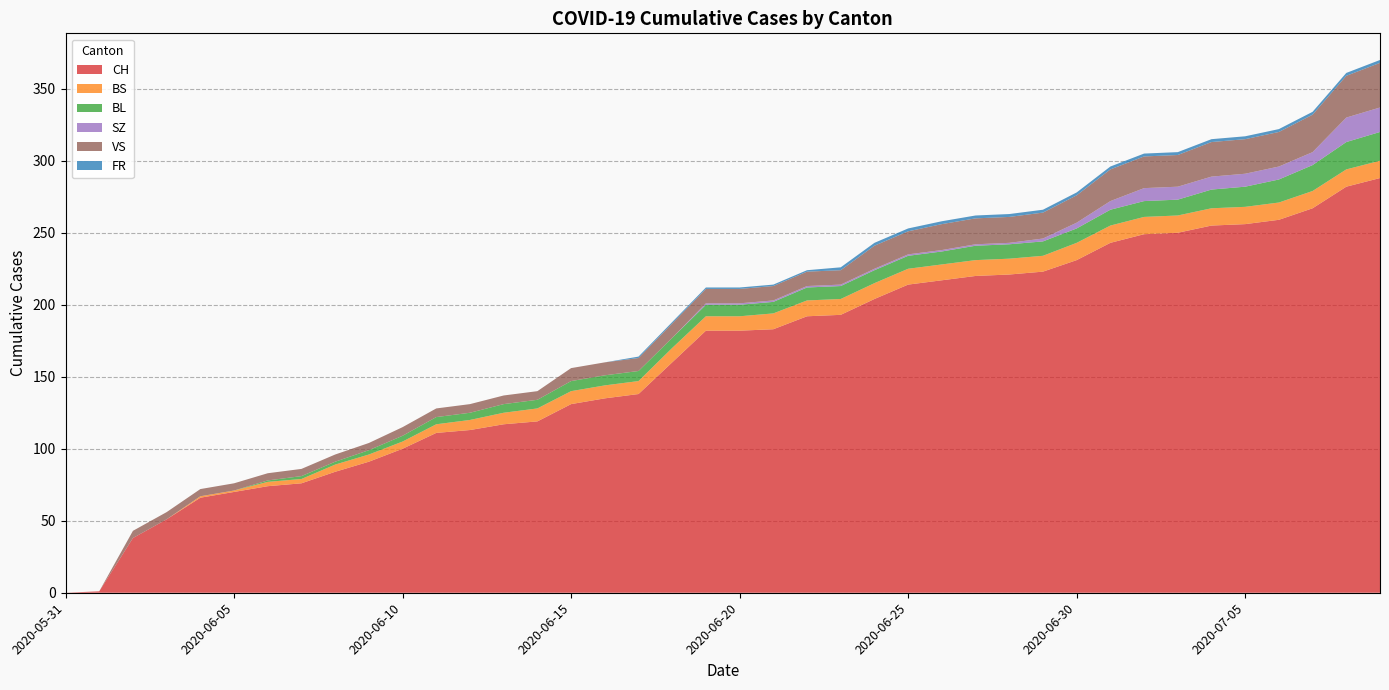

Reading left to right, transcribe all the data shown in this chart.

CH: 2020-05-31=0	2020-06-01=1	2020-06-02=38	2020-06-03=51	2020-06-04=66	2020-06-05=70	2020-06-06=74	2020-06-07=76	2020-06-08=84	2020-06-09=91	2020-06-10=100	2020-06-11=111	2020-06-12=113	2020-06-13=117	2020-06-14=119	2020-06-15=131	2020-06-16=135	2020-06-17=138	2020-06-18=160	2020-06-19=182	2020-06-20=182	2020-06-21=183	2020-06-22=192	2020-06-23=193	2020-06-24=204	2020-06-25=214	2020-06-26=217	2020-06-27=220	2020-06-28=221	2020-06-29=223	2020-06-30=231	2020-07-01=243	2020-07-02=249	2020-07-03=250	2020-07-04=255	2020-07-05=256	2020-07-06=259	2020-07-07=267	2020-07-08=282	2020-07-09=288
BS: 2020-05-31=0	2020-06-01=0	2020-06-02=0	2020-06-03=0	2020-06-04=1	2020-06-05=1	2020-06-06=3	2020-06-07=3	2020-06-08=5	2020-06-09=5	2020-06-10=5	2020-06-11=6	2020-06-12=7	2020-06-13=8	2020-06-14=9	2020-06-15=9	2020-06-16=9	2020-06-17=9	2020-06-18=10	2020-06-19=10	2020-06-20=10	2020-06-21=11	2020-06-22=11	2020-06-23=11	2020-06-24=11	2020-06-25=11	2020-06-26=11	2020-06-27=11	2020-06-28=11	2020-06-29=11	2020-06-30=12	2020-07-01=12	2020-07-02=12	2020-07-03=12	2020-07-04=12	2020-07-05=12	2020-07-06=12	2020-07-07=12	2020-07-08=12	2020-07-09=12
BL: 2020-05-31=0	2020-06-01=0	2020-06-02=0	2020-06-03=0	2020-06-04=0	2020-06-05=0	2020-06-06=1	2020-06-07=2	2020-06-08=2	2020-06-09=3	2020-06-10=4	2020-06-11=5	2020-06-12=5	2020-06-13=6	2020-06-14=6	2020-06-15=7	2020-06-16=7	2020-06-17=7	2020-06-18=7	2020-06-19=8	2020-06-20=8	2020-06-21=8	2020-06-22=9	2020-06-23=9	2020-06-24=9	2020-06-25=9	2020-06-26=9	2020-06-27=10	2020-06-28=10	2020-06-29=10	2020-06-30=10	2020-07-01=11	2020-07-02=11	2020-07-03=11	2020-07-04=13	2020-07-05=14	2020-07-06=16	2020-07-07=18	2020-07-08=19	2020-07-09=20
SZ: 2020-05-31=0	2020-06-01=0	2020-06-02=0	2020-06-03=0	2020-06-04=0	2020-06-05=0	2020-06-06=0	2020-06-07=0	2020-06-08=0	2020-06-09=0	2020-06-10=0	2020-06-11=0	2020-06-12=0	2020-06-13=0	2020-06-14=0	2020-06-15=0	2020-06-16=0	2020-06-17=0	2020-06-18=0	2020-06-19=1	2020-06-20=1	2020-06-21=1	2020-06-22=1	2020-06-23=1	2020-06-24=1	2020-06-25=1	2020-06-26=1	2020-06-27=1	2020-06-28=1	2020-06-29=2	2020-06-30=4	2020-07-01=6	2020-07-02=9	2020-07-03=9	2020-07-04=9	2020-07-05=9	2020-07-06=9	2020-07-07=9	2020-07-08=17	2020-07-09=17
VS: 2020-05-31=0	2020-06-01=0	2020-06-02=5	2020-06-03=5	2020-06-04=5	2020-06-05=5	2020-06-06=5	2020-06-07=5	2020-06-08=5	2020-06-09=5	2020-06-10=6	2020-06-11=6	2020-06-12=6	2020-06-13=6	2020-06-14=6	2020-06-15=9	2020-06-16=9	2020-06-17=9	2020-06-18=10	2020-06-19=10	2020-06-20=10	2020-06-21=10	2020-06-22=10	2020-06-23=10	2020-06-24=16	2020-06-25=16	2020-06-26=18	2020-06-27=18	2020-06-28=18	2020-06-29=18	2020-06-30=19	2020-07-01=22	2020-07-02=22	2020-07-03=22	2020-07-04=24	2020-07-05=24	2020-07-06=24	2020-07-07=26	2020-07-08=29	2020-07-09=31
FR: 2020-05-31=0	2020-06-01=0	2020-06-02=0	2020-06-03=0	2020-06-04=0	2020-06-05=0	2020-06-06=0	2020-06-07=0	2020-06-08=0	2020-06-09=0	2020-06-10=0	2020-06-11=0	2020-06-12=0	2020-06-13=0	2020-06-14=0	2020-06-15=0	2020-06-16=0	2020-06-17=1	2020-06-18=1	2020-06-19=1	2020-06-20=1	2020-06-21=1	2020-06-22=1	2020-06-23=2	2020-06-24=2	2020-06-25=2	2020-06-26=2	2020-06-27=2	2020-06-28=2	2020-06-29=2	2020-06-30=2	2020-07-01=2	2020-07-02=2	2020-07-03=2	2020-07-04=2	2020-07-05=2	2020-07-06=2	2020-07-07=2	2020-07-08=2	2020-07-09=2